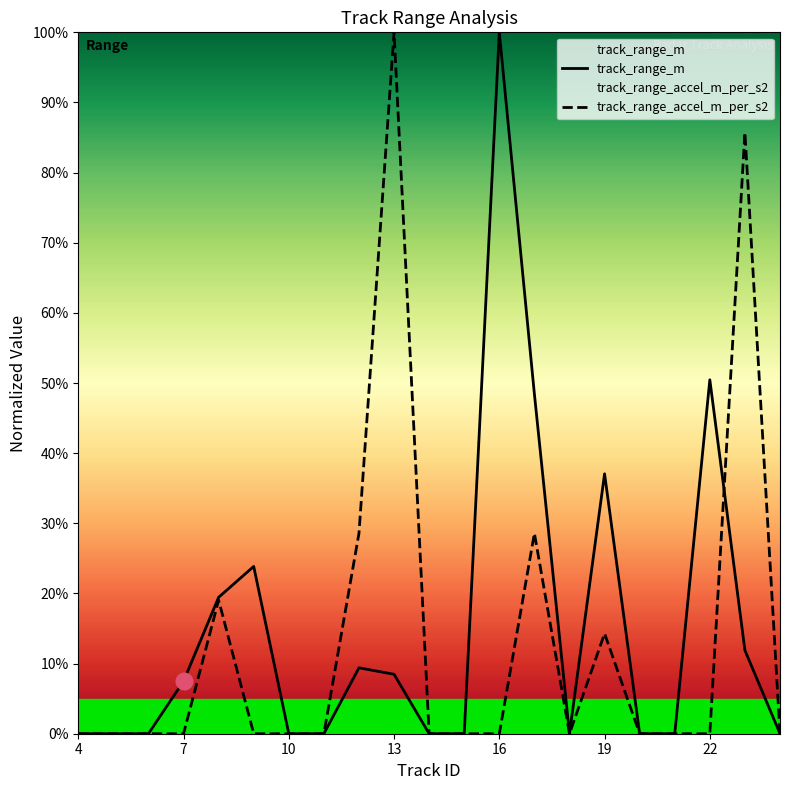

How many times do track_range_accel_m_per_s2 and track_range_m cross each other?

1